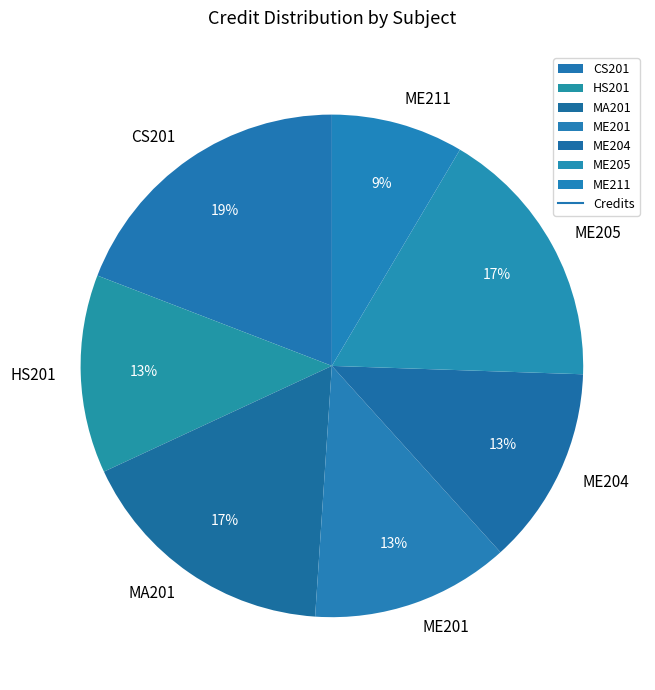

Is the sum of ME204 and ME211 greater than half?

No